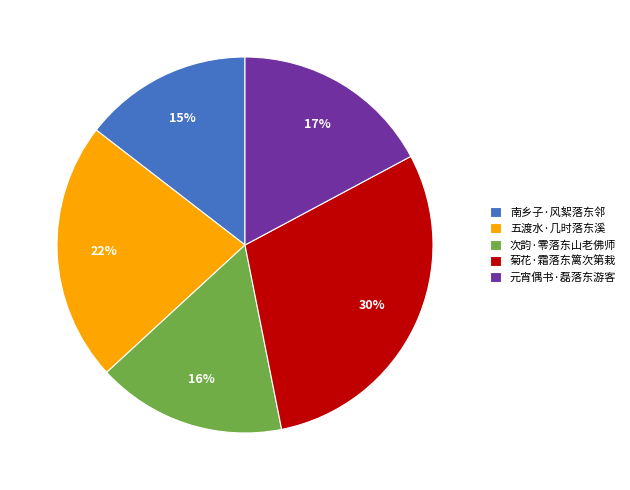

What is the ratio of the value at 五渡水·几时落东溪 to the value at 南乡子·风絮落东邻?

1.5